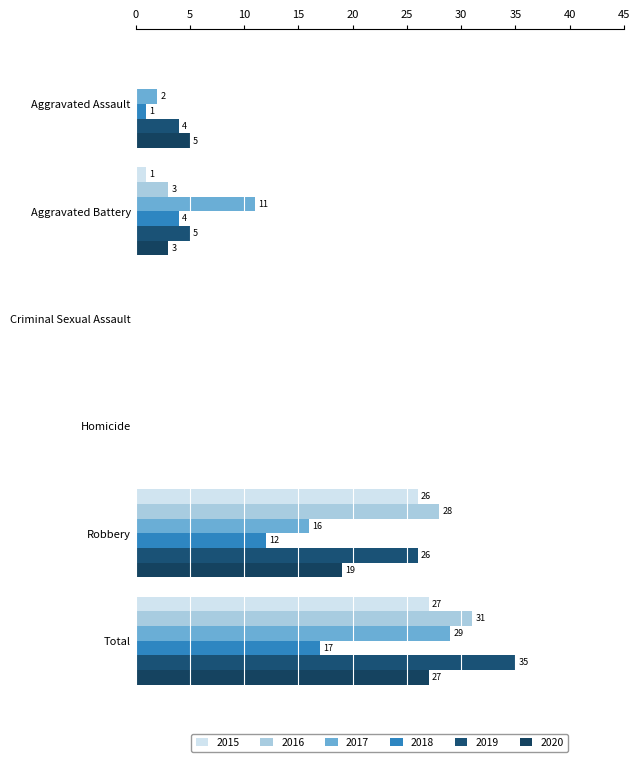

Which series changed the most between Aggravated Assault and Criminal Sexual Assault?

2020